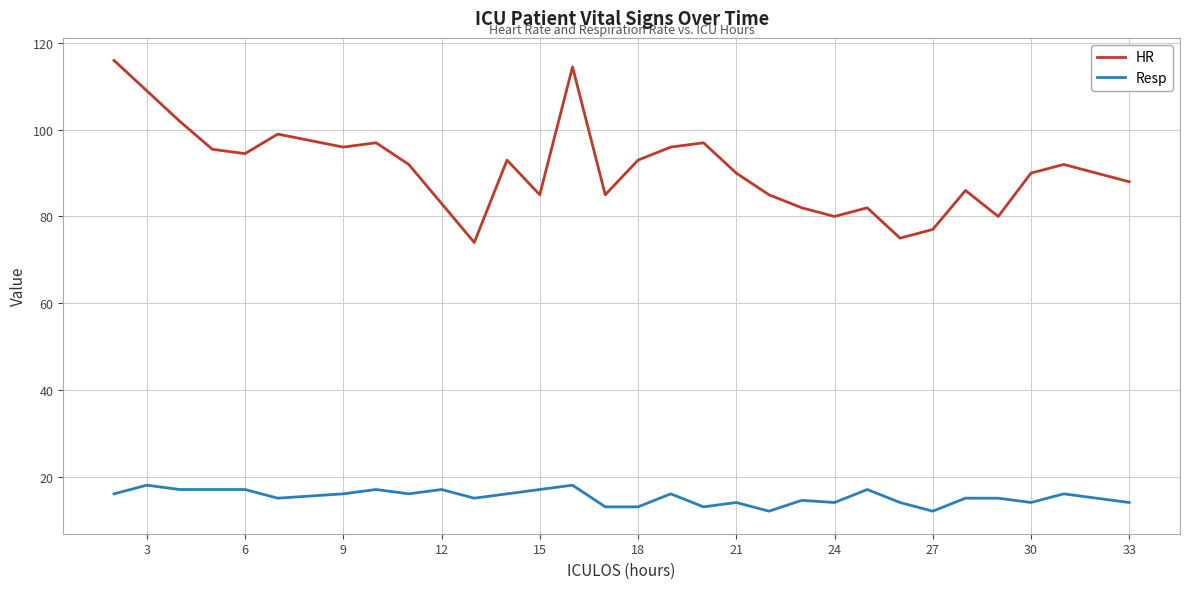

What are all the series names shown in the legend?

HR, Resp